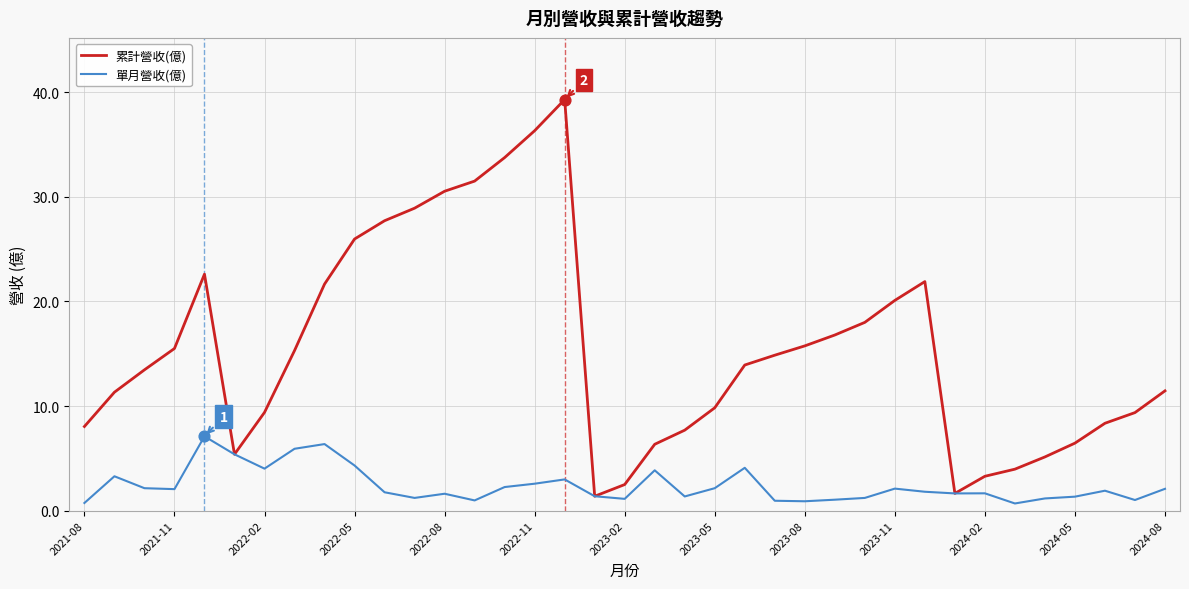

Which series has the largest total across all categories?

累計營收(億)